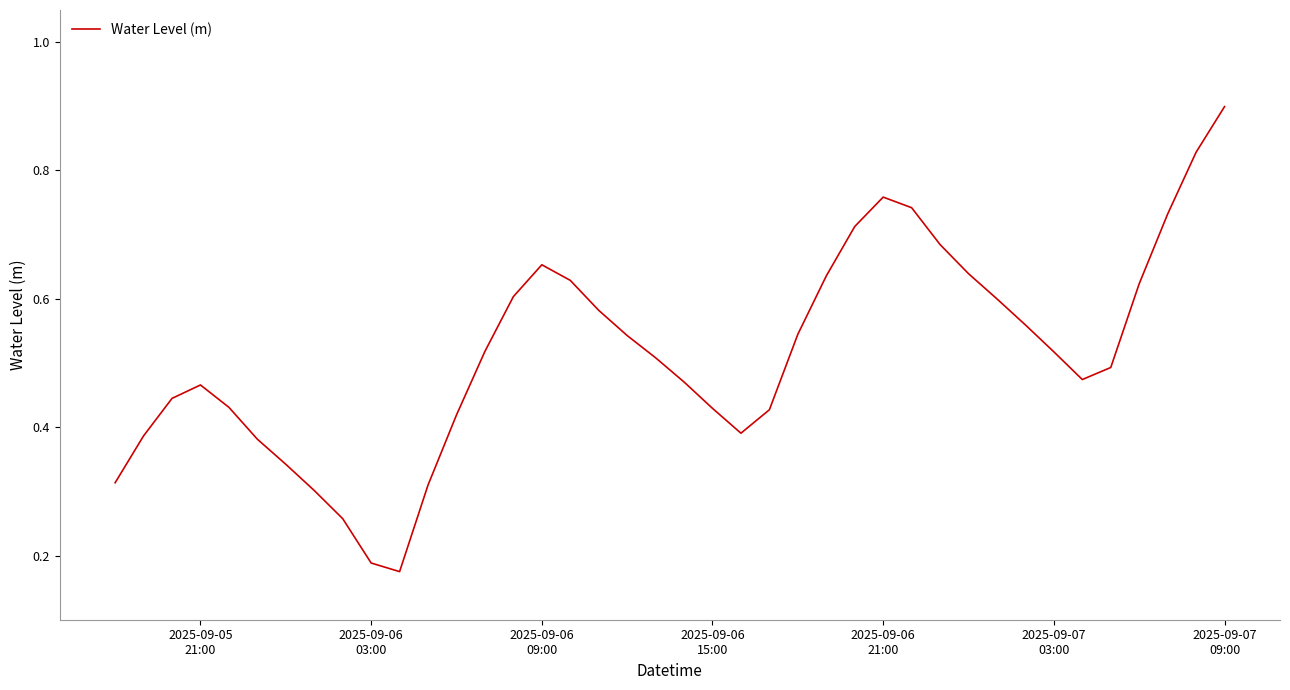

What is the maximum value shown in the chart?

0.9